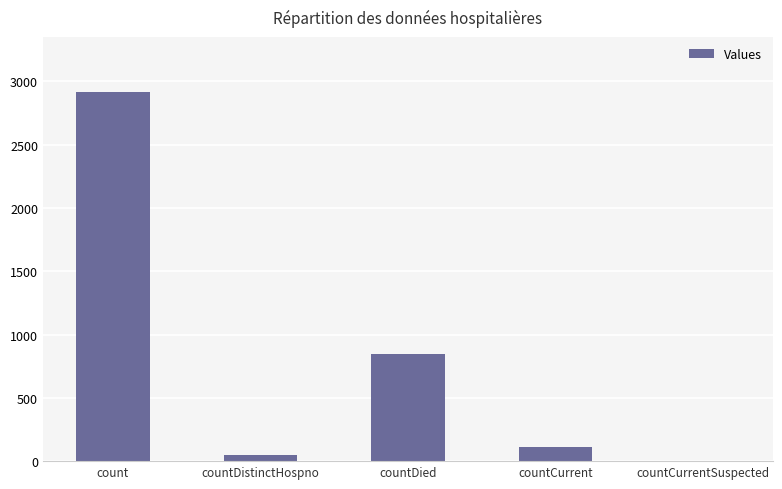

What is the maximum value shown in the chart?

2913